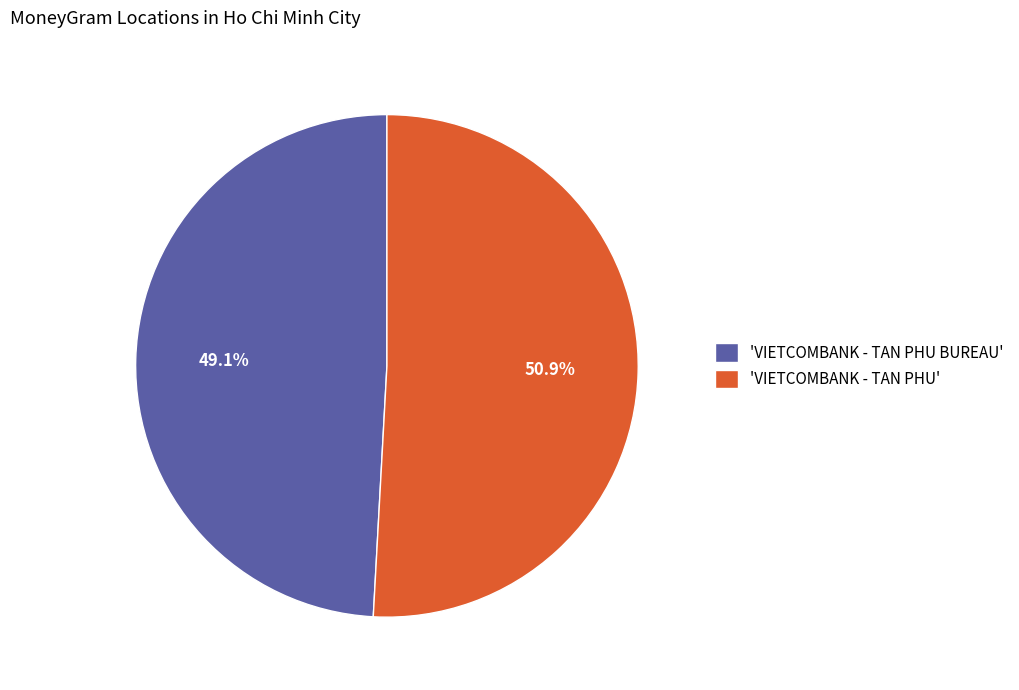

Count the number of slices in the pie.

2